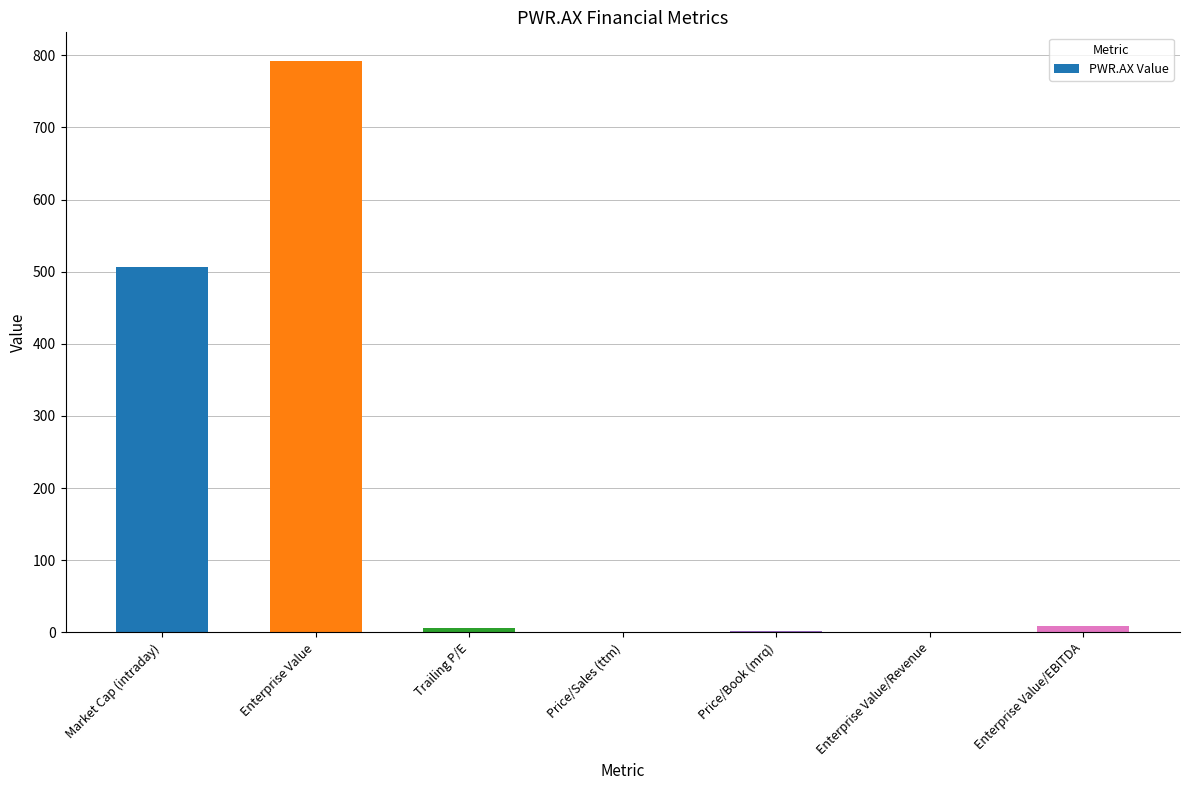

What is the difference between the values at Market Cap (intraday) and Enterprise Value?

285.6